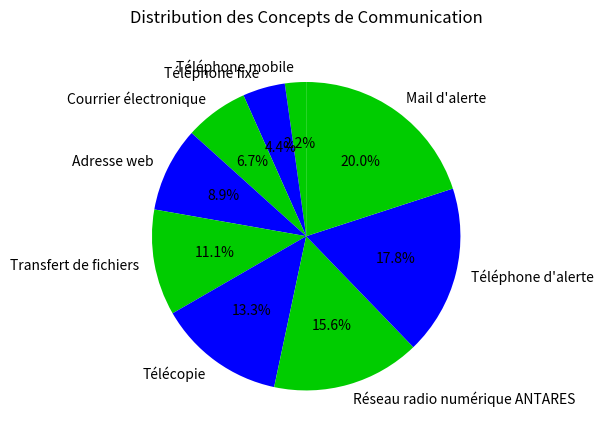

The Adresse web slice represents 22% of the pie. True or false?

False